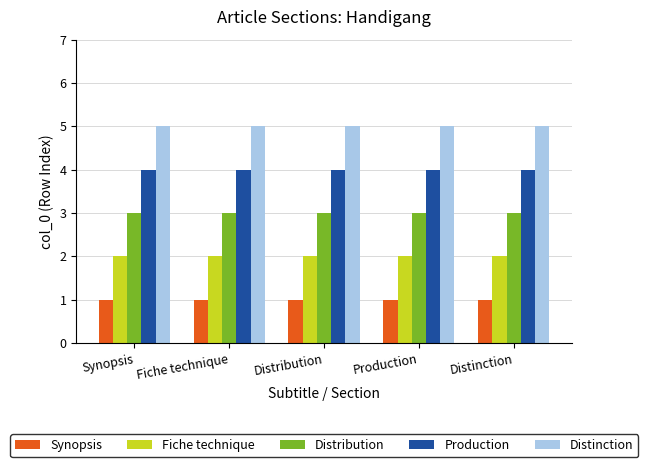

Reading right to left, transcribe all the data shown in this chart.

Synopsis: 1	1	1	1	1
Fiche technique: 2	2	2	2	2
Distribution: 3	3	3	3	3
Production: 4	4	4	4	4
Distinction: 5	5	5	5	5